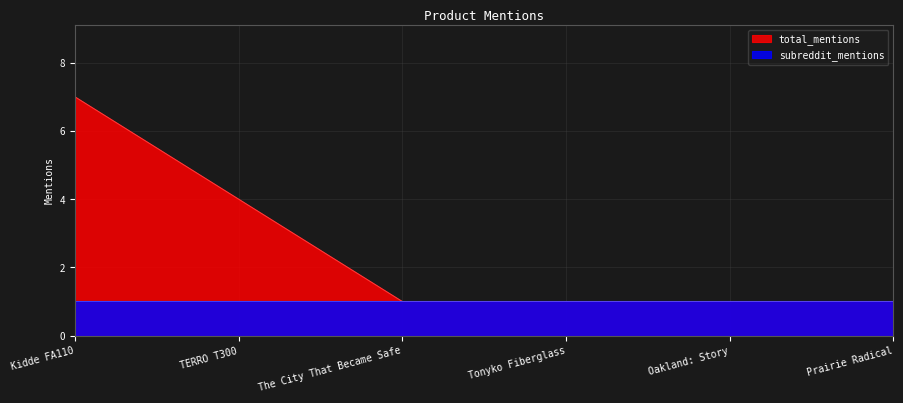

Rank the categories by value from highest to lowest.

Kidde FA110, TERRO T300, The City That Became Safe, Tonyko Fiberglass, Oakland: Story, Prairie Radical